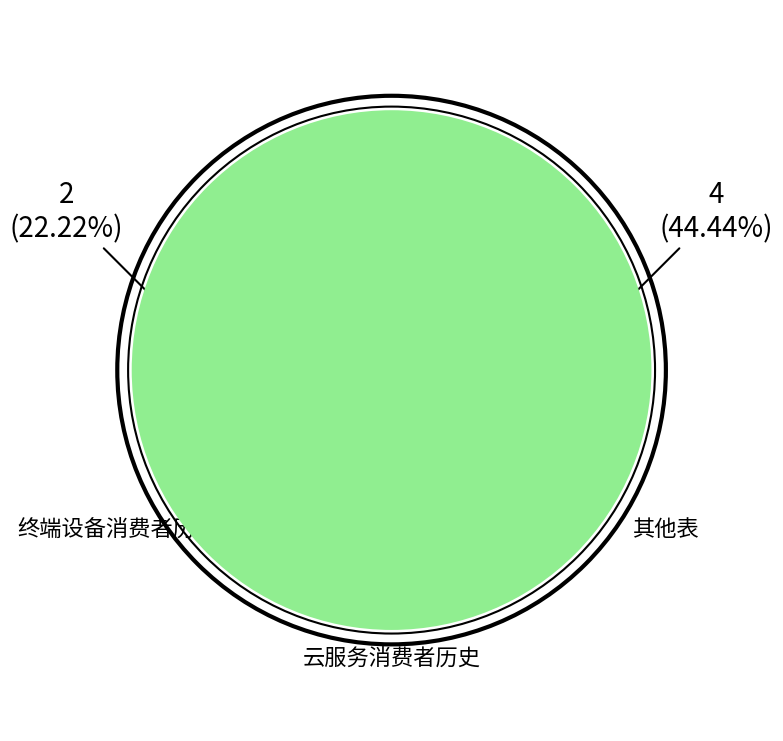

Is it true that 云服务消费者历史 is 33% of the pie?

True